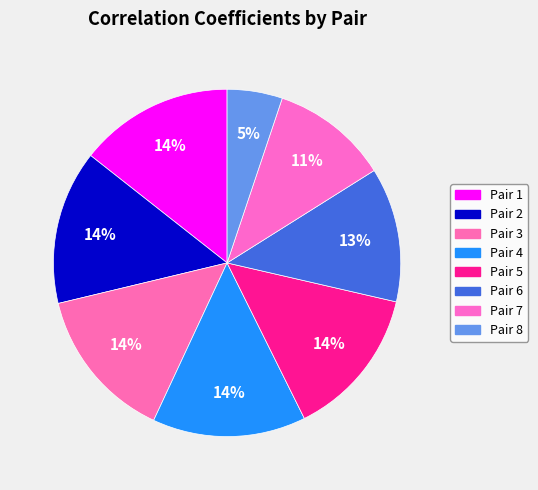

What percentage is the Pair 2 slice, to the nearest percent?

14%